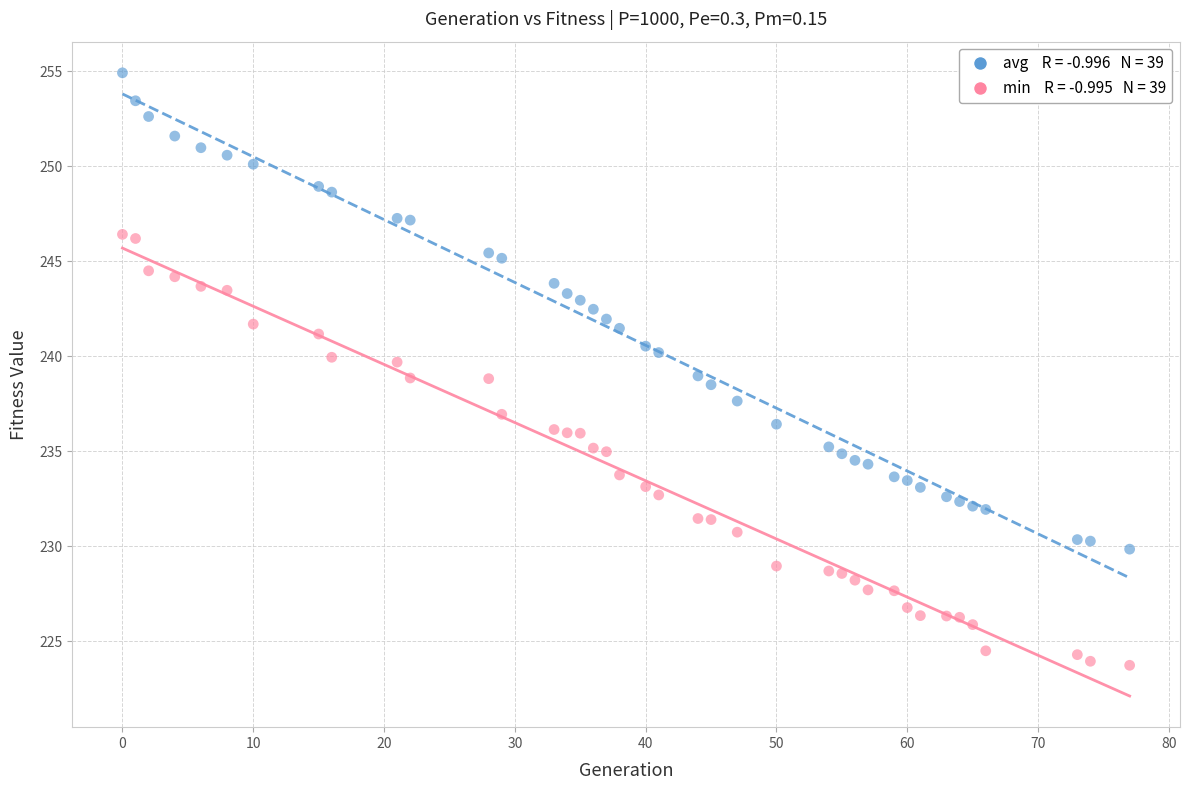

Across all data points, what is the range of Y values (max minus min)?

31.2